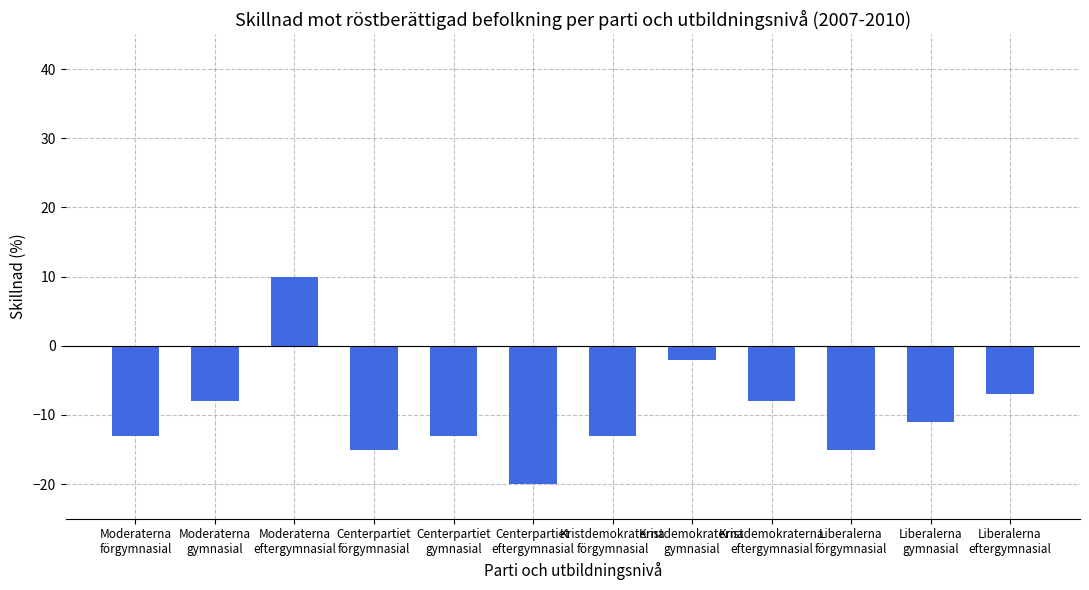

Between Centerpartiet
förgymnasial and Kristdemokraterna
gymnasial, which is larger?

Kristdemokraterna
gymnasial